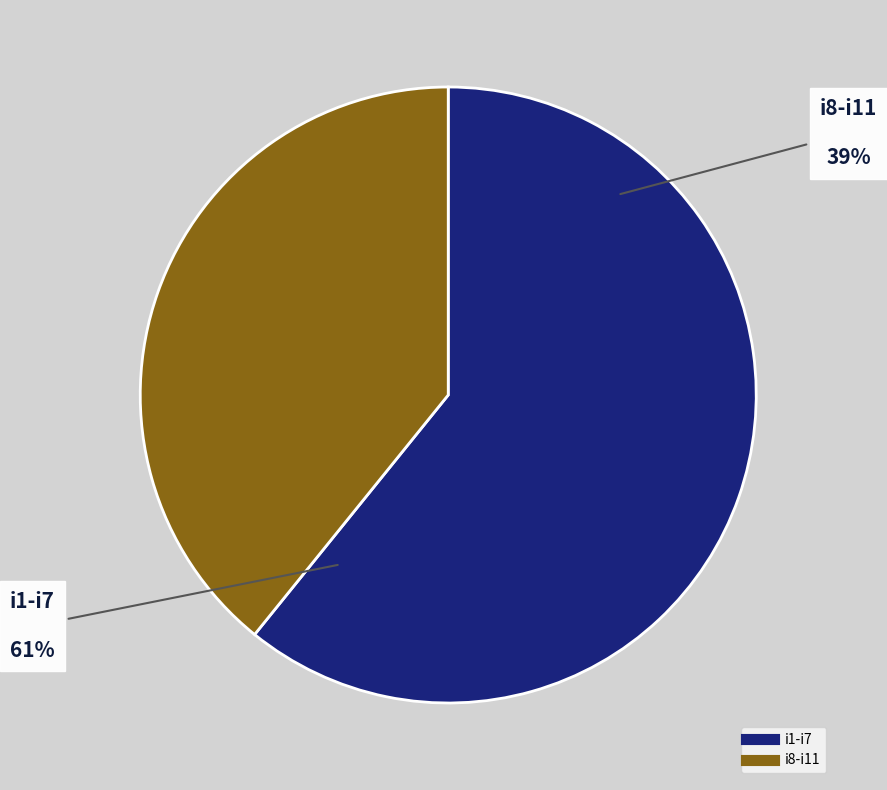

Does any single category account for the majority?

No